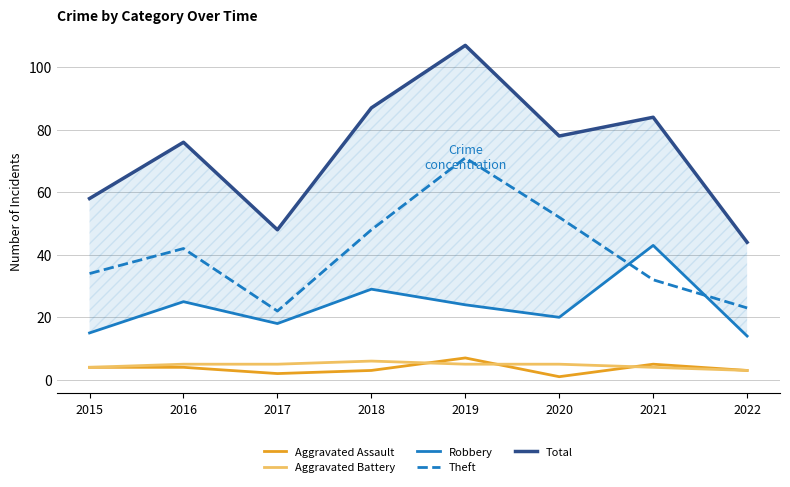

True or false: Total and Robbery cross at least once.

False